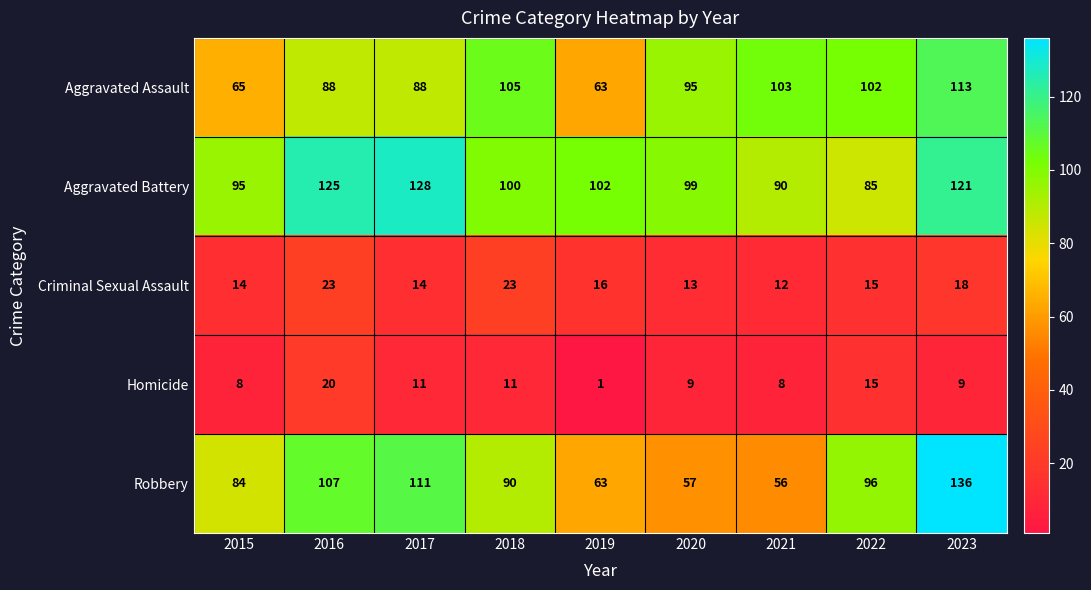

What is the minimum value shown in the chart?

1